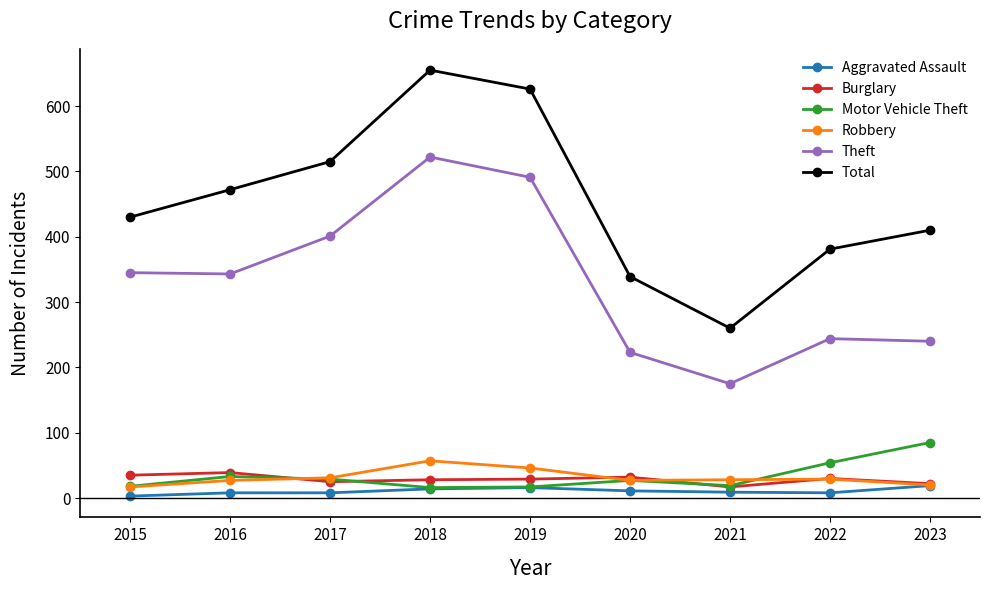

What is the difference between the maximum and minimum values in the Motor Vehicle Theft series?

69